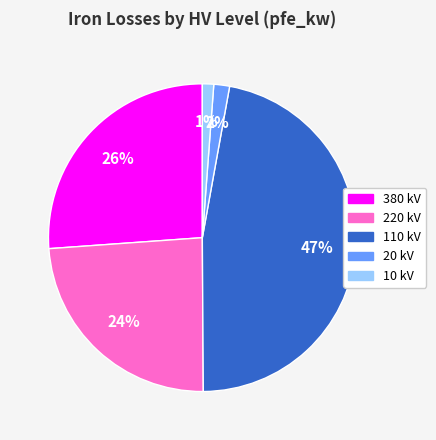

Is there any slice that represents more than half of the pie?

No